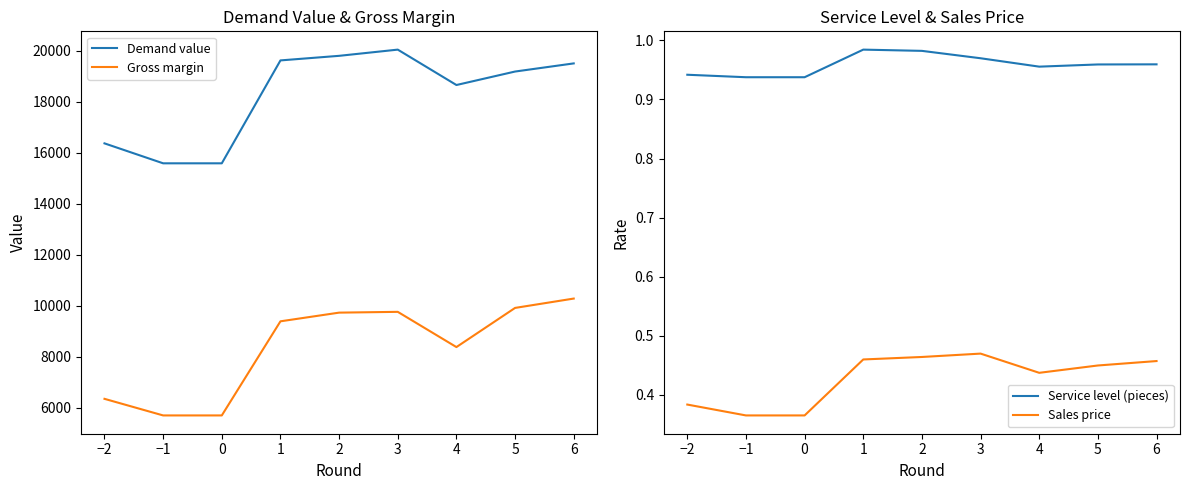

What are all the series names shown in the legend?

Demand value, Gross margin, Service level (pieces), Sales price